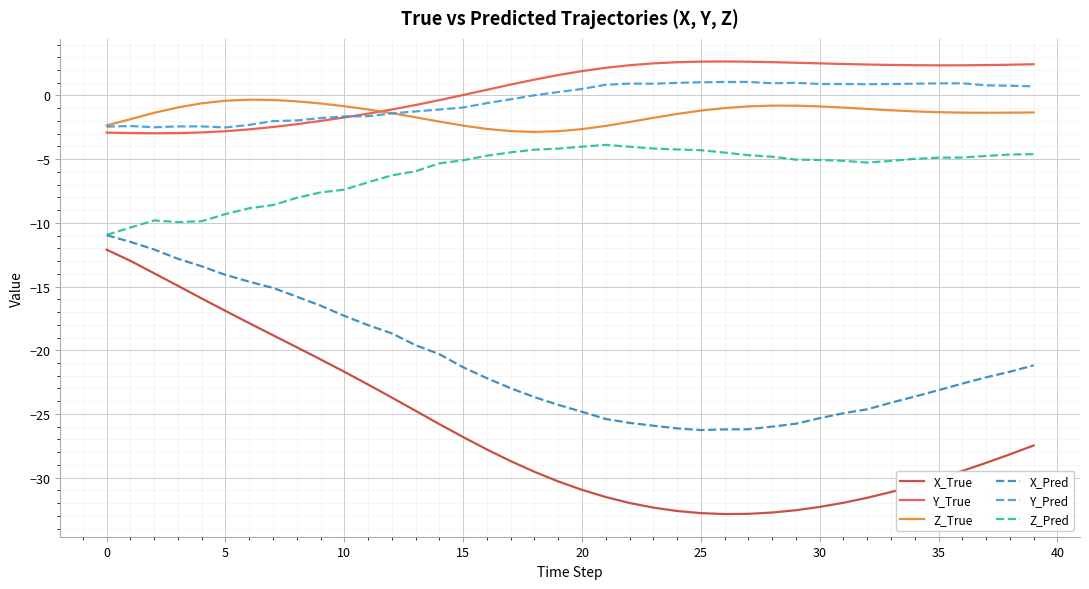

True or false: Z_True and X_True cross at least once.

False